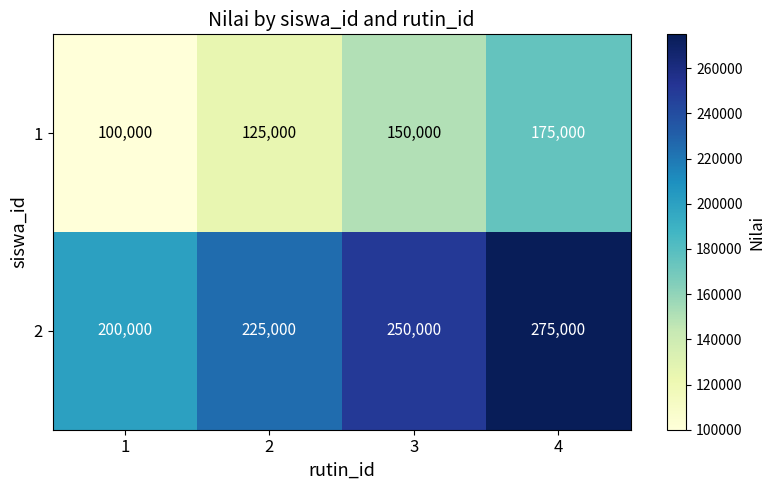

List the series in order of their peak value, highest first.

2, 1